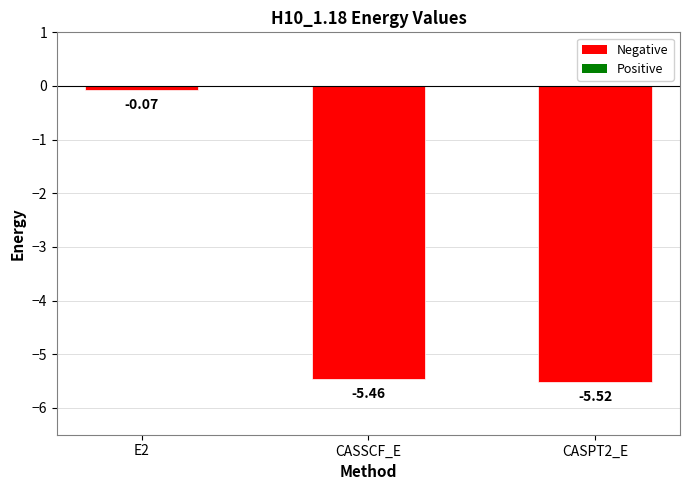

What is the average value?

-3.7